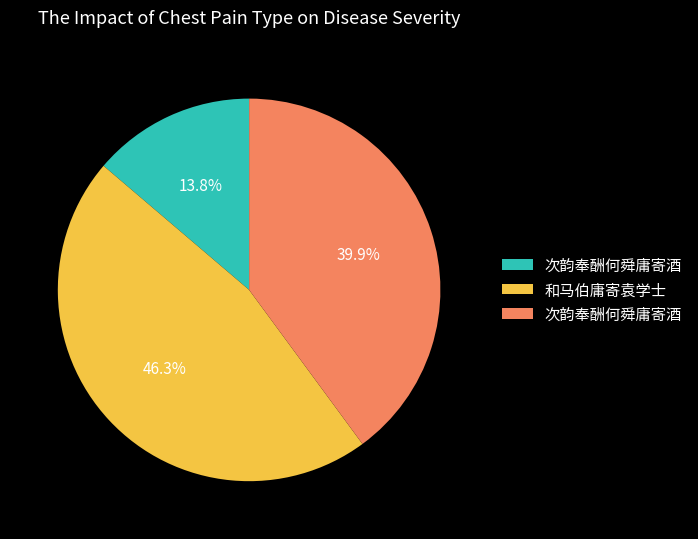

Does any single category account for the majority?

No